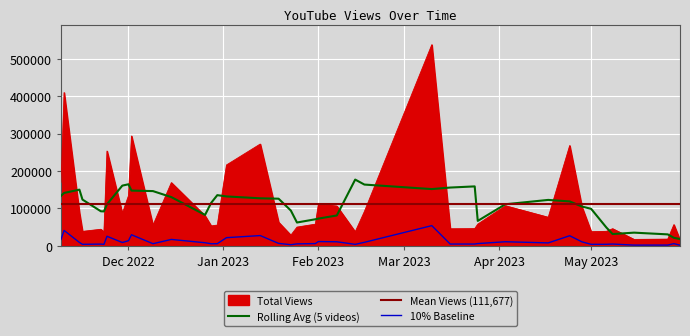

Does the chart display data point markers on the line(s)?

No